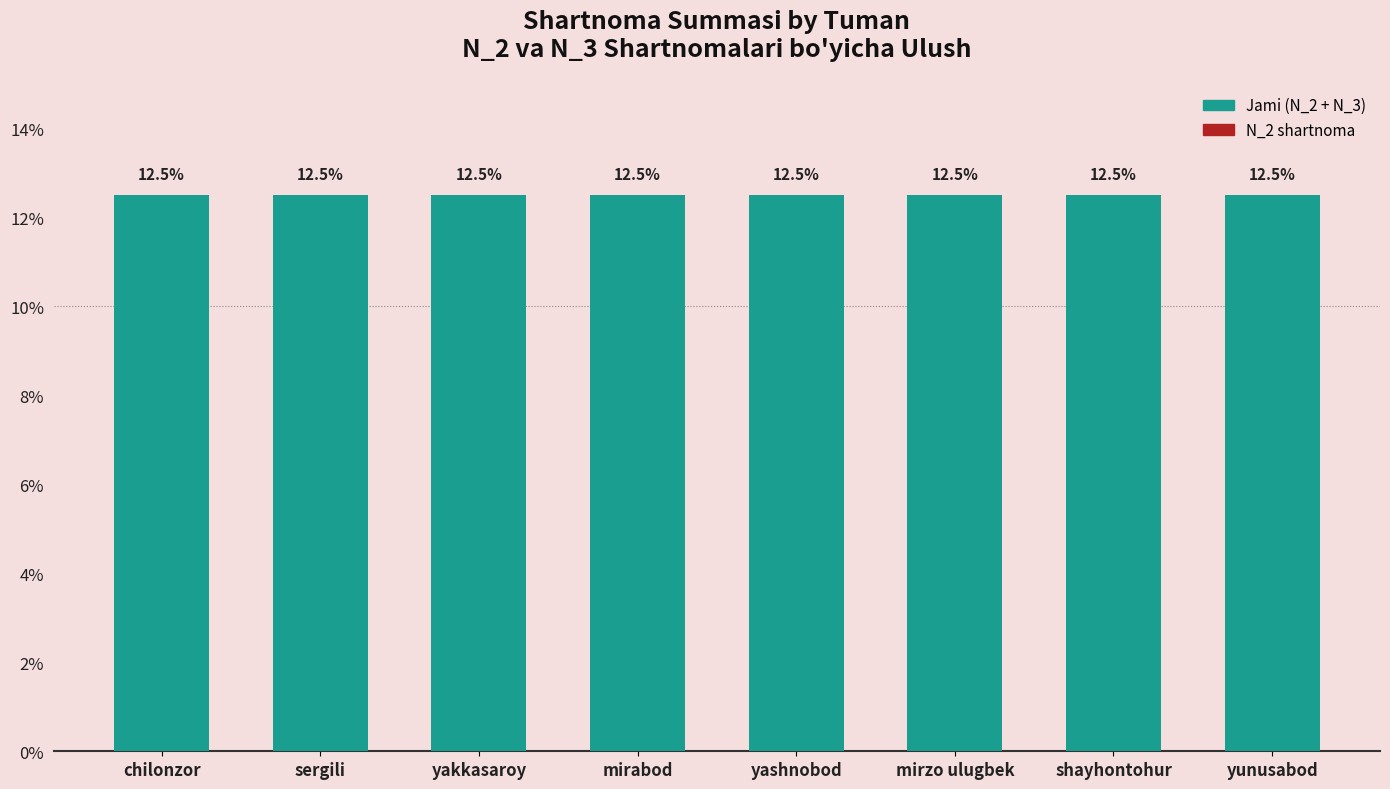

Reading right to left, extract all data points from this chart.

Jami (N_2 + N_3): yunusabod=12.5	shayhontohur=12.5	mirzo ulugbek=12.5	yashnobod=12.5	mirabod=12.5	yakkasaroy=12.5	sergili=12.5	chilonzor=12.5
N_2 shartnoma: yunusabod=0.0	shayhontohur=0.0	mirzo ulugbek=0.0	yashnobod=0.0	mirabod=0.0	yakkasaroy=0.0	sergili=0.0	chilonzor=0.0